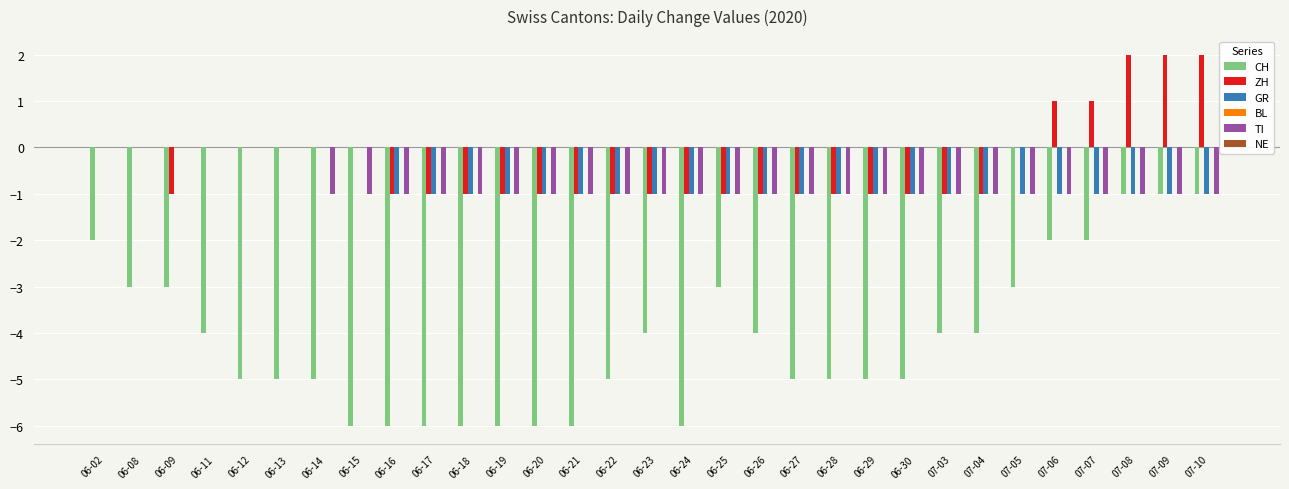

The value of TI at 07-06 is -2. True or false?

False